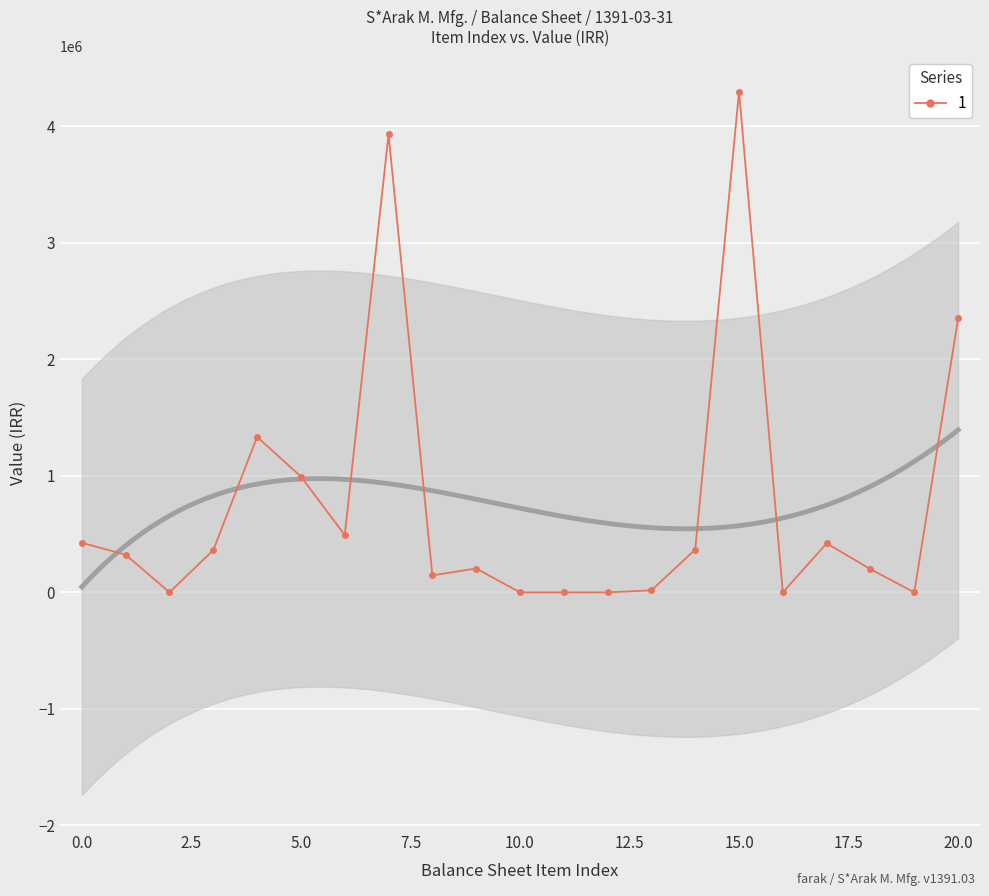

The value of 1 at 15.0 is 1626522. True or false?

False